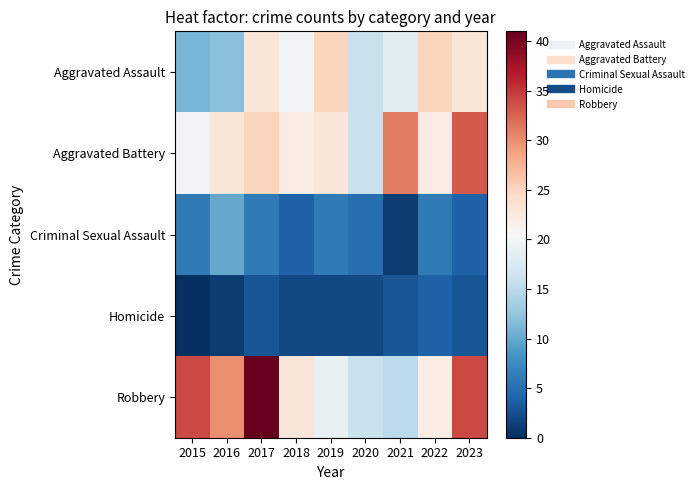

Reading right to left, transcribe all the data shown in this chart.

Aggravated Assault: 2023=23	2022=25	2021=18	2020=16	2019=25	2018=20	2017=23	2016=12	2015=11
Aggravated Battery: 2023=33	2022=22	2021=31	2020=16	2019=23	2018=22	2017=25	2016=23	2015=20
Criminal Sexual Assault: 2023=4	2022=6	2021=1	2020=5	2019=6	2018=4	2017=6	2016=10	2015=6
Homicide: 2023=3	2022=4	2021=3	2020=2	2019=2	2018=2	2017=3	2016=1	2015=0
Robbery: 2023=34	2022=22	2021=15	2020=16	2019=19	2018=23	2017=41	2016=30	2015=34